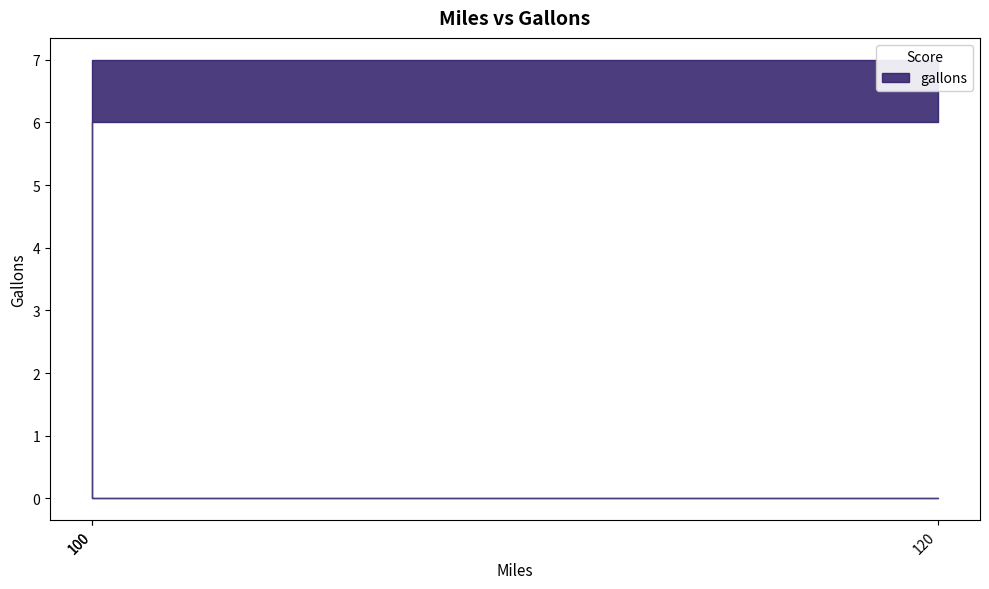

What is the minimum value shown in the chart?

6